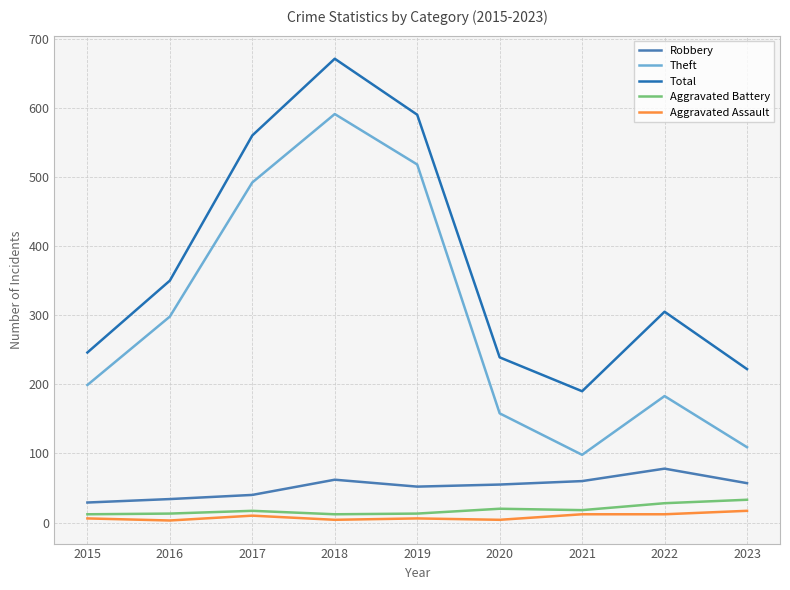

How many series are shown in this chart?

5